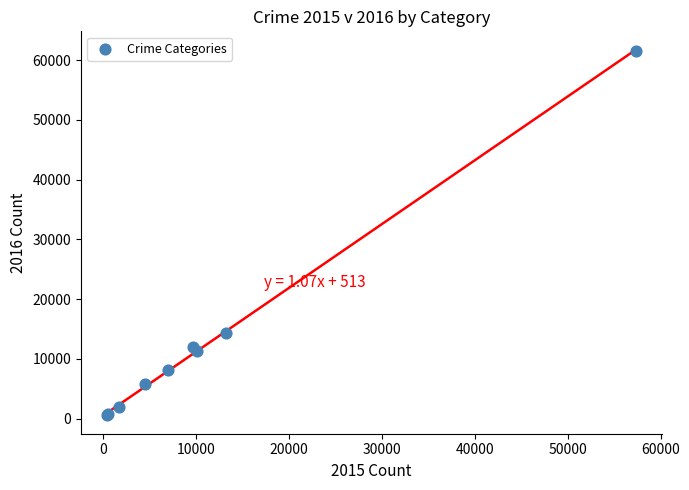

What Y value in the scatter plot is closest to 31070?

14289